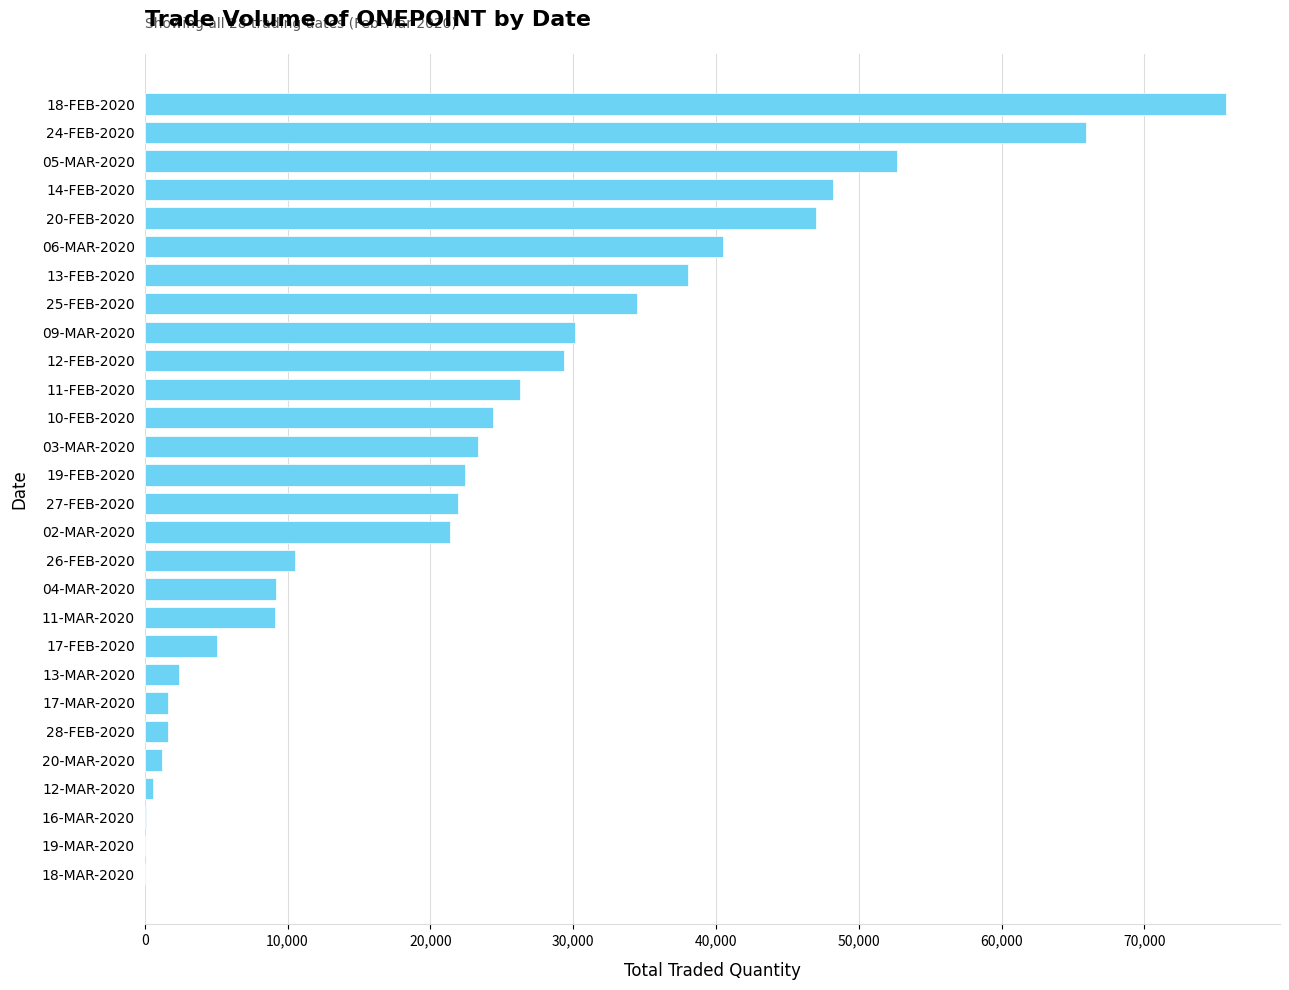

True or false: the data shows 41319 at 11-FEB-2020.

False